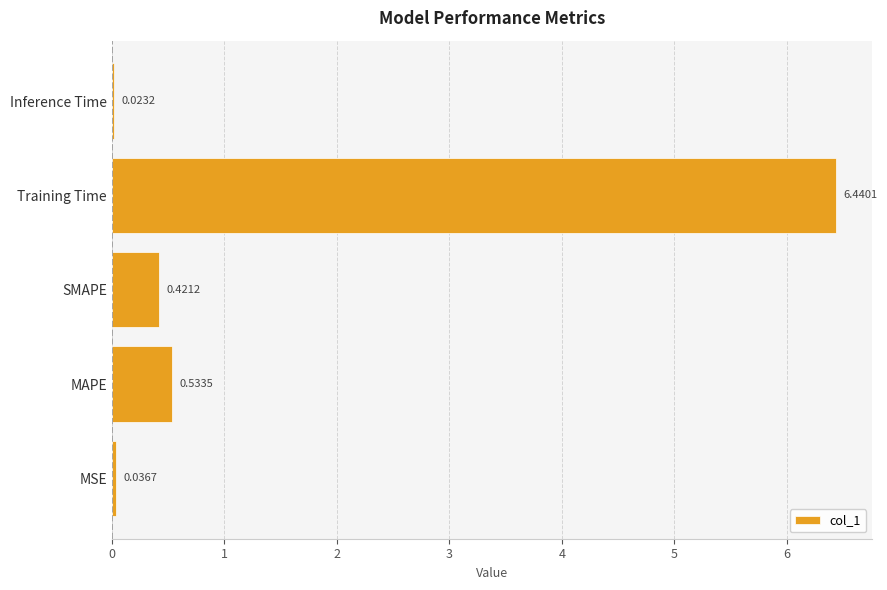

What is the sum of the values at SMAPE and MAPE?

1.0